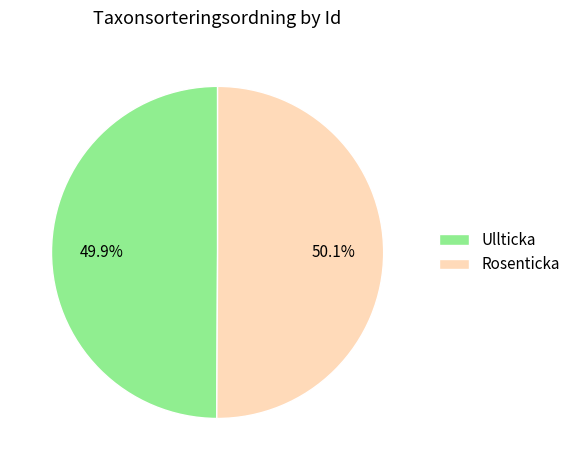

Is there any slice that represents more than half of the pie?

Yes